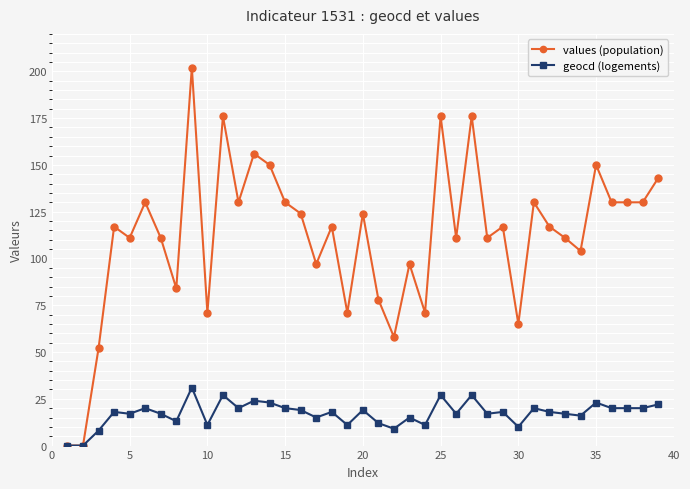

At how many categories does at least one series exceed 197?

1